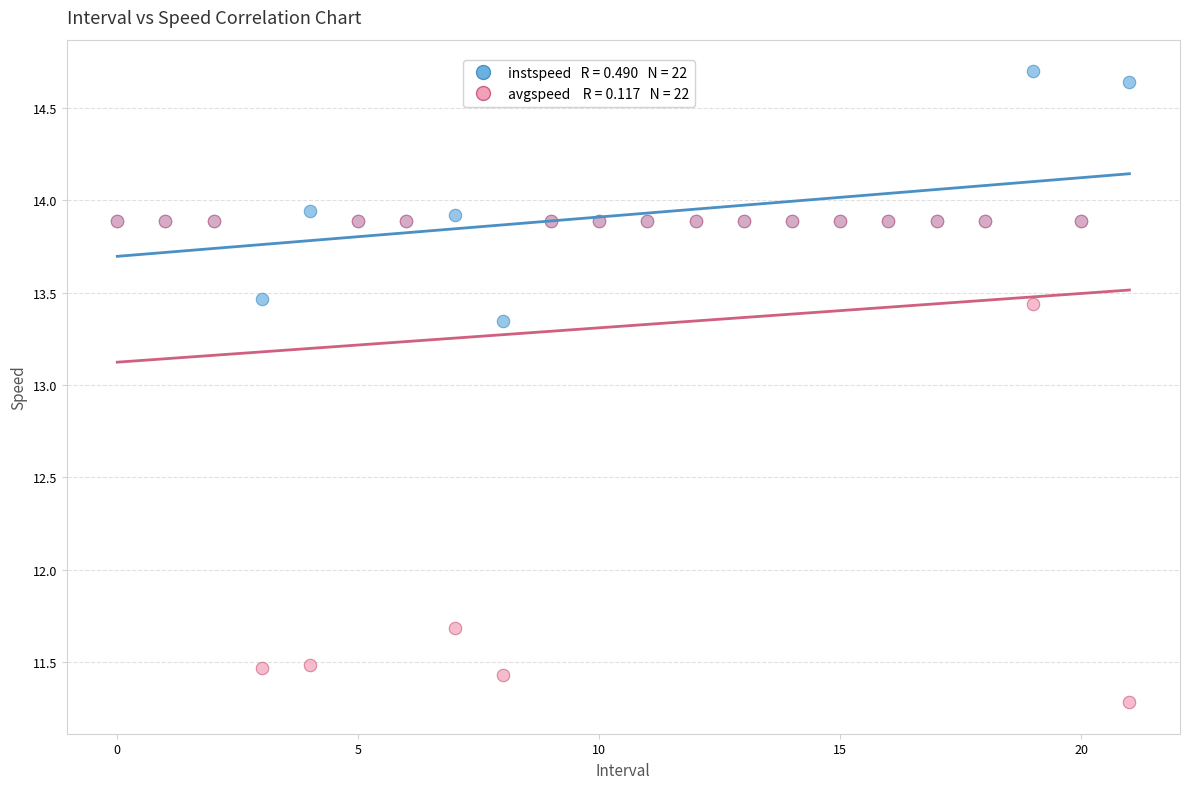

Across all series, what Y value is closest to 12?

11.7